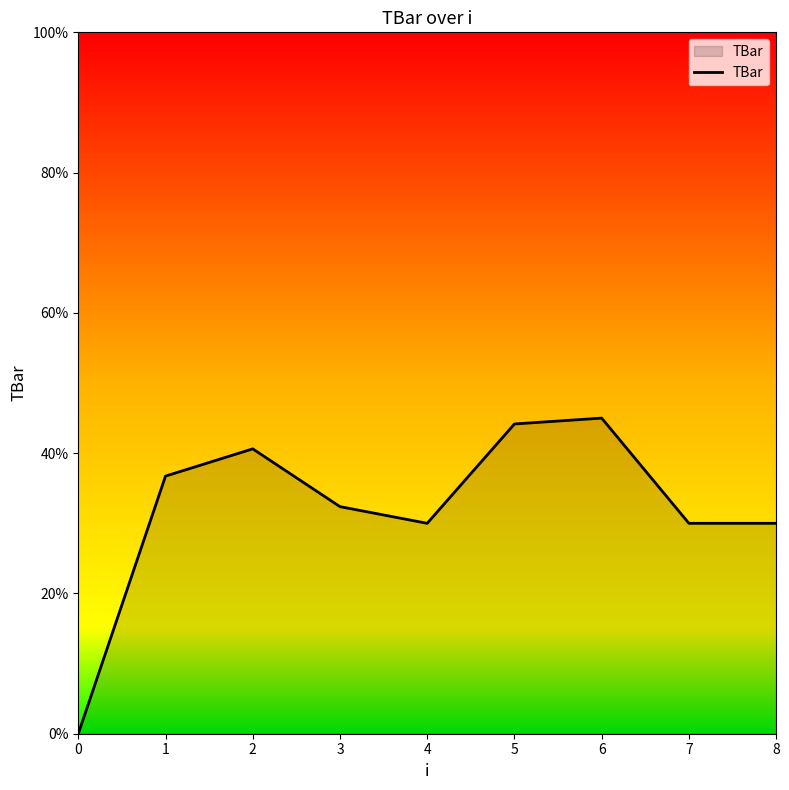

Does the chart have visible grid lines?

No